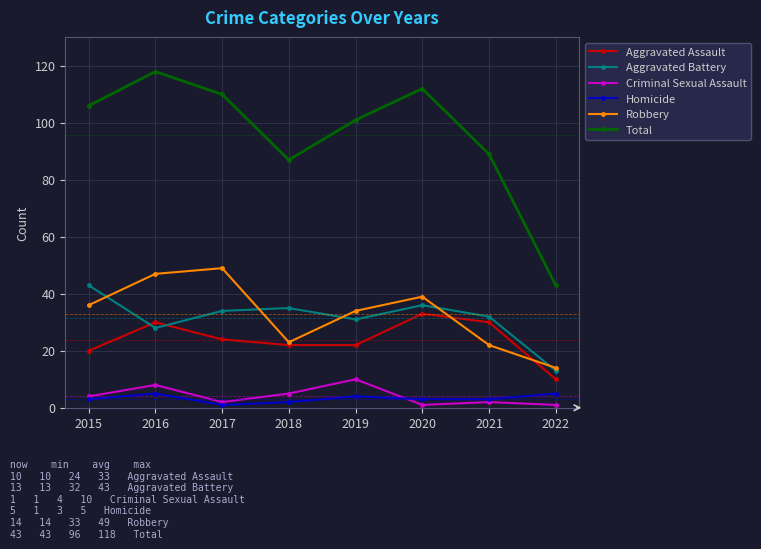

What value does the Aggravated Battery series have at 2021?

32